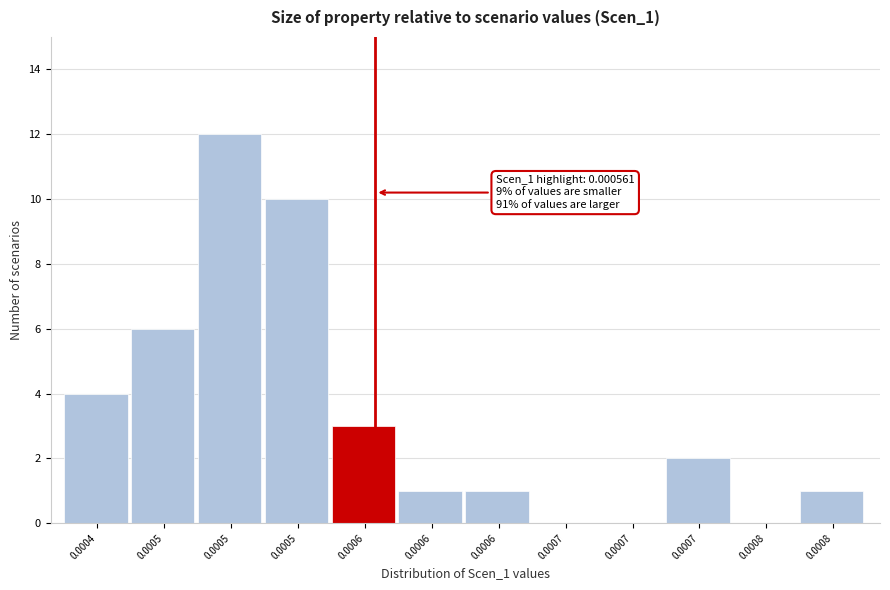

Are the bars horizontal?

No